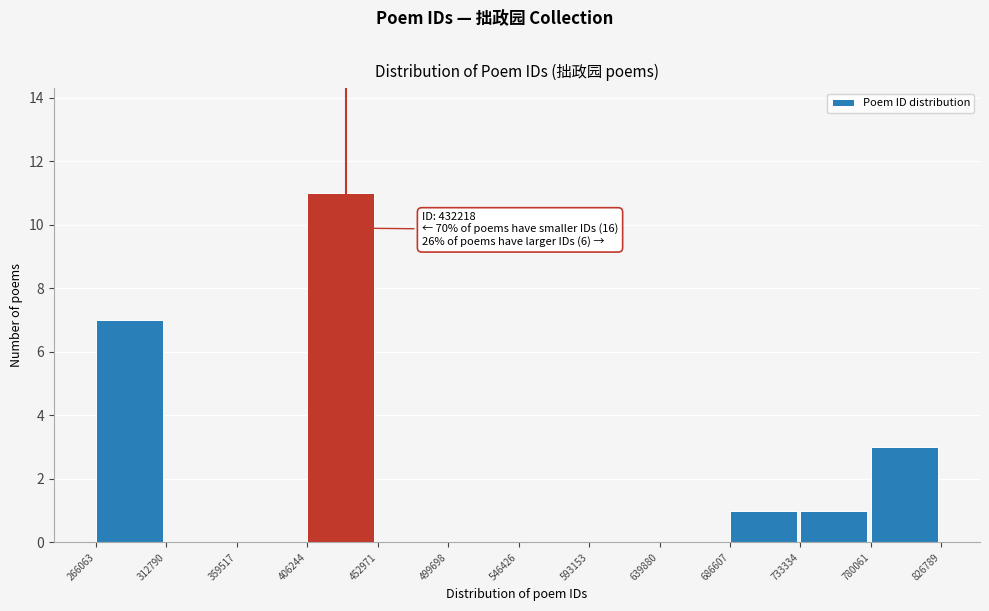

Which range on the x-axis has the tallest bar?

406244 to 452971